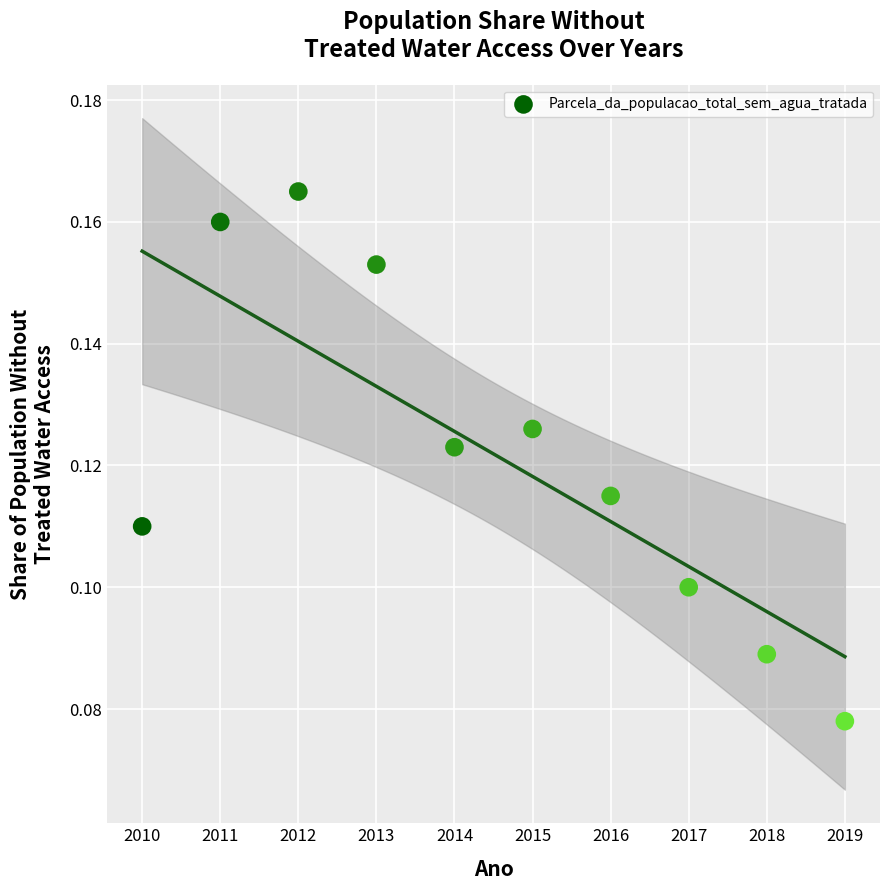

What is the range of X values (max minus min)?

9.0